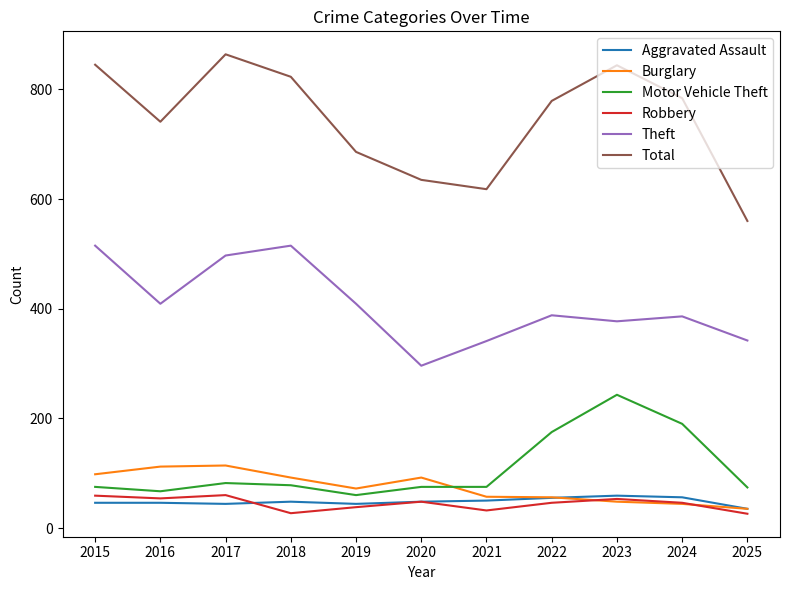

True or false: Burglary and Total intersect in this chart.

False